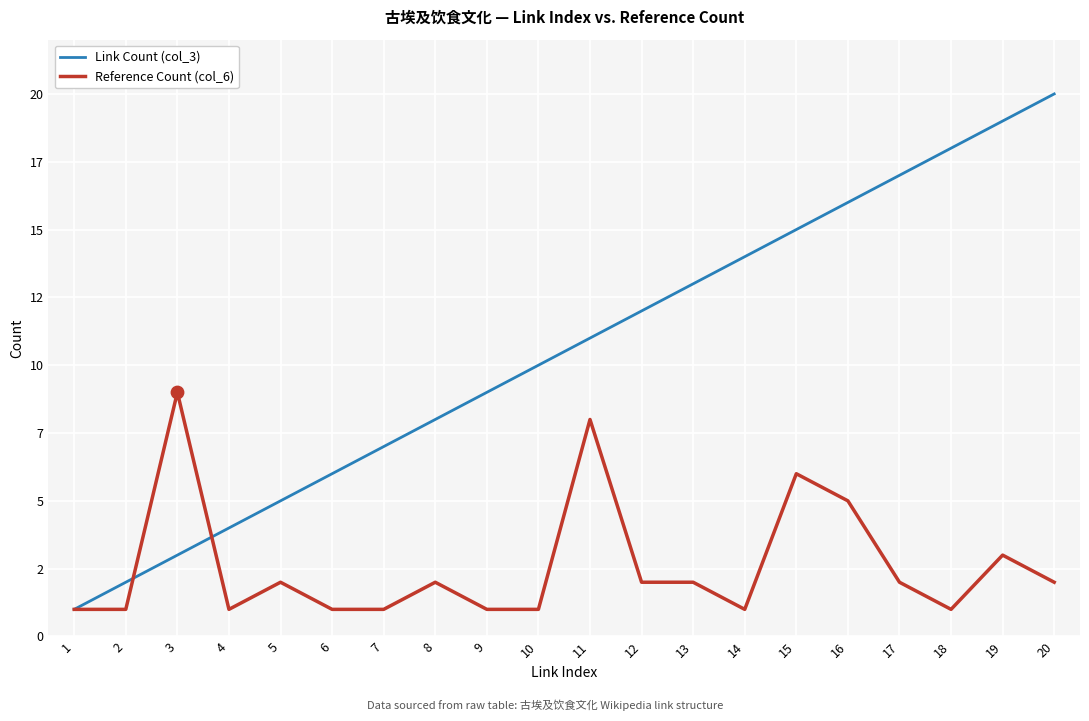

What are all the series names shown in the legend?

Link Count (col_3), Reference Count (col_6)